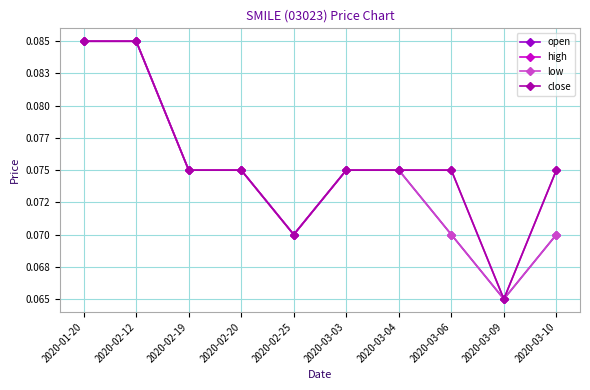

Does the chart have visible grid lines?

Yes